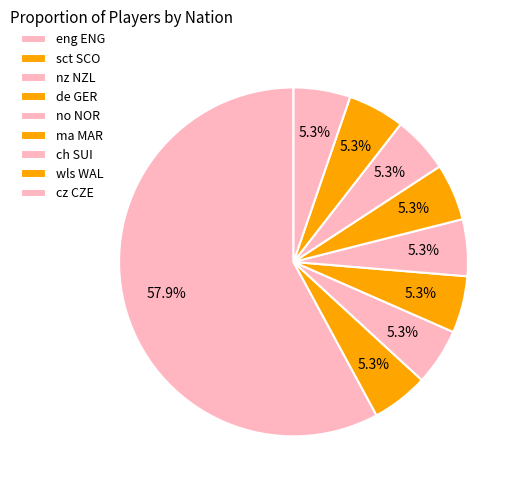

Does ch SUI represent more than half of the total?

No